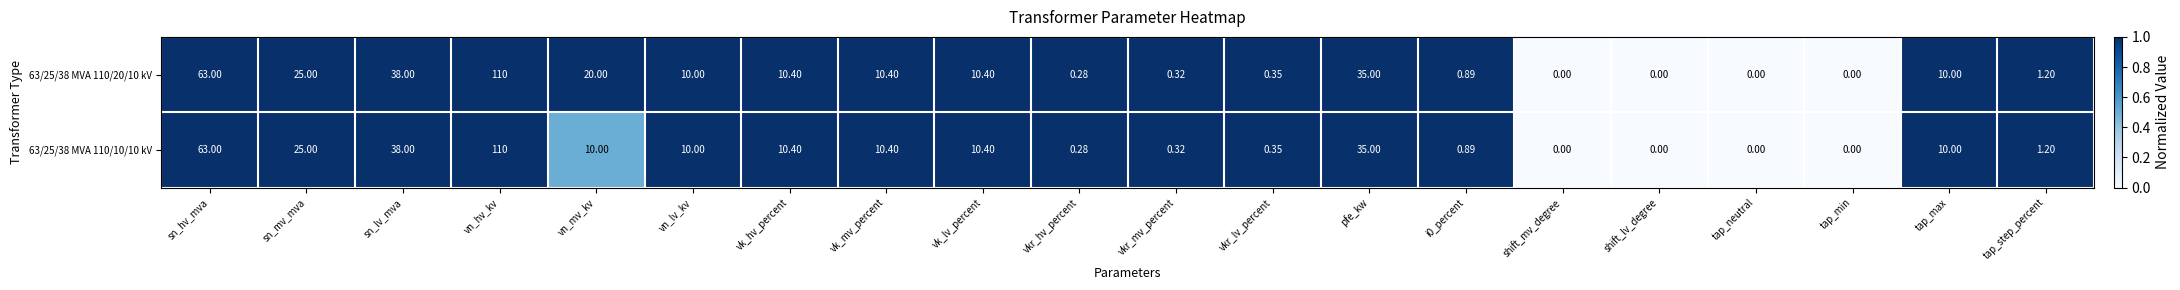

At which label is 63/25/38 MVA 110/10/10 kV closest to 55?

sn_hv_mva